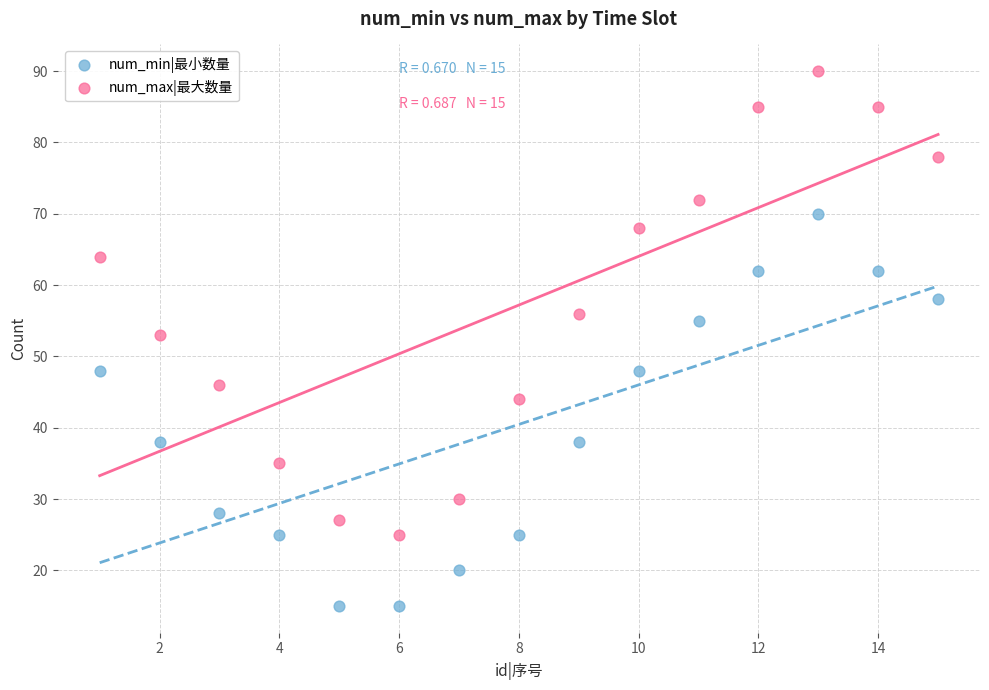

Which series reaches the maximum Y coordinate?

num_max|最大数量